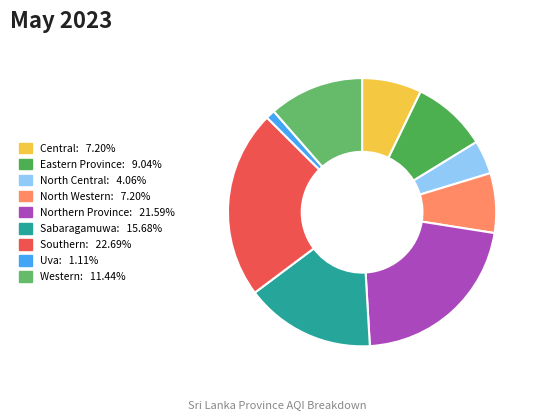

Is there any slice that represents more than half of the pie?

No